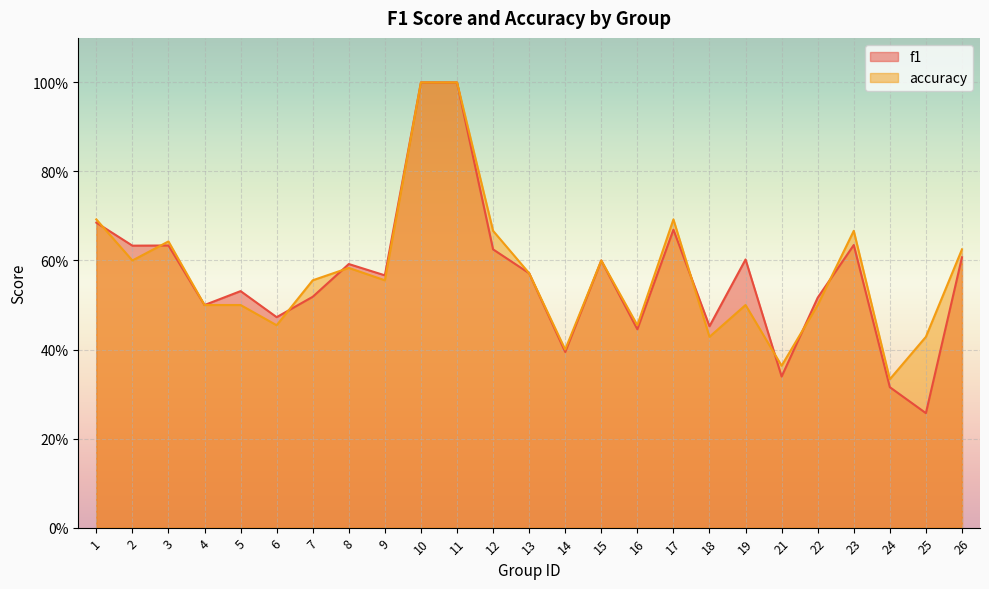

Reading left to right, what are all the values shown in this chart?

f1: 0.7	0.6	0.6	0.5	0.5	0.5	0.5	0.6	0.6	1.0	1.0	0.6	0.6	0.4	0.6	0.4	0.7	0.5	0.6	0.3	0.5	0.6	0.3	0.3	0.6
accuracy: 0.7	0.6	0.6	0.5	0.5	0.5	0.6	0.6	0.6	1.0	1.0	0.7	0.6	0.4	0.6	0.5	0.7	0.4	0.5	0.4	0.5	0.7	0.3	0.4	0.6